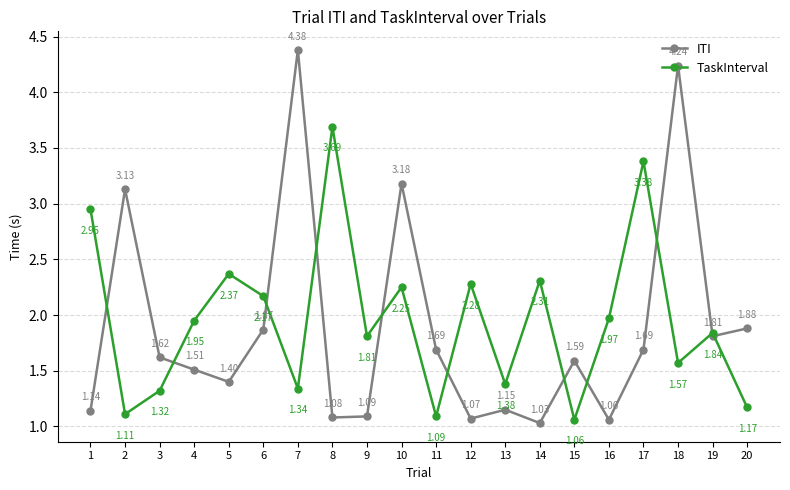

Between 16 and 20, which series saw the biggest shift?

ITI